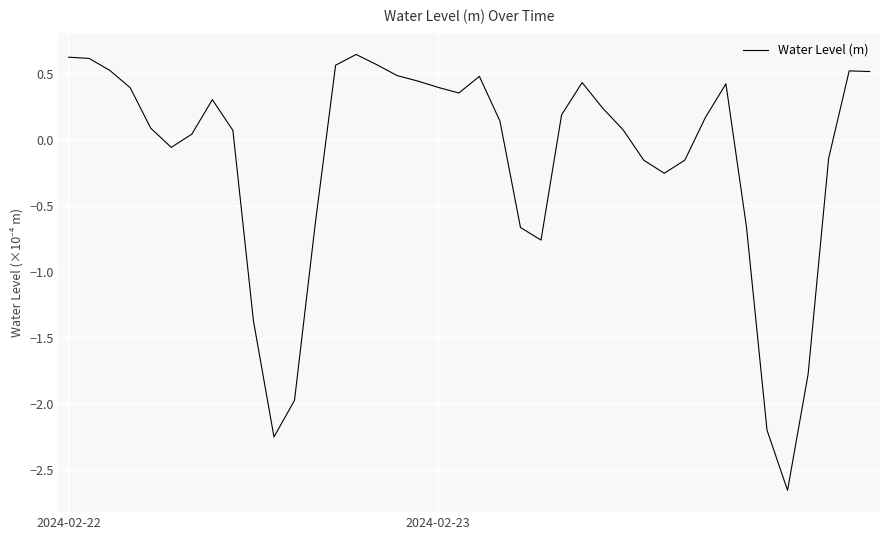

How many lines are shown in the chart?

1